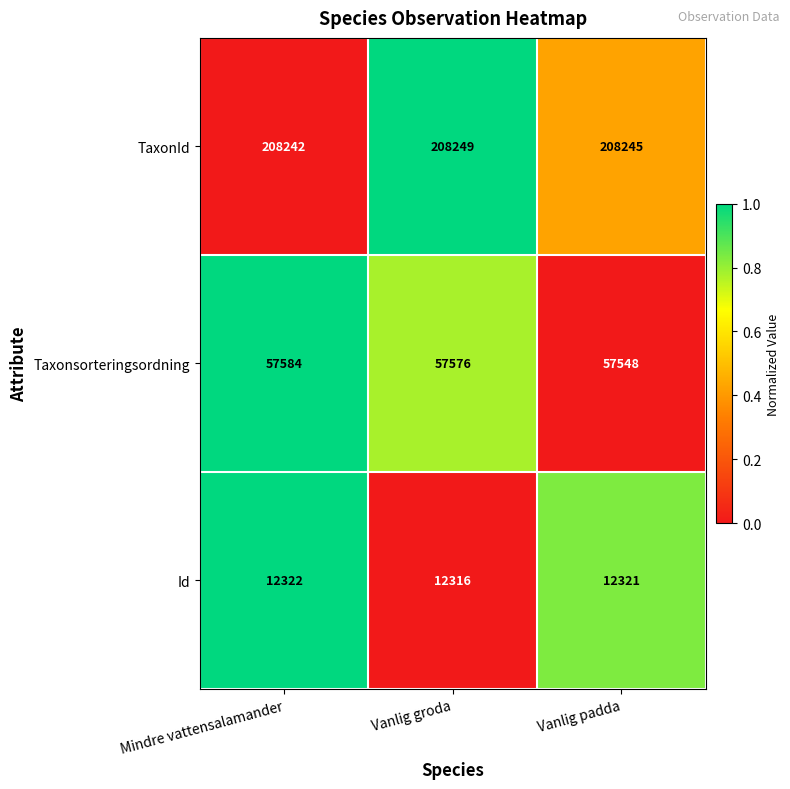

Rank the series by their maximum value, from lowest to highest.

Id, Taxonsorteringsordning, TaxonId